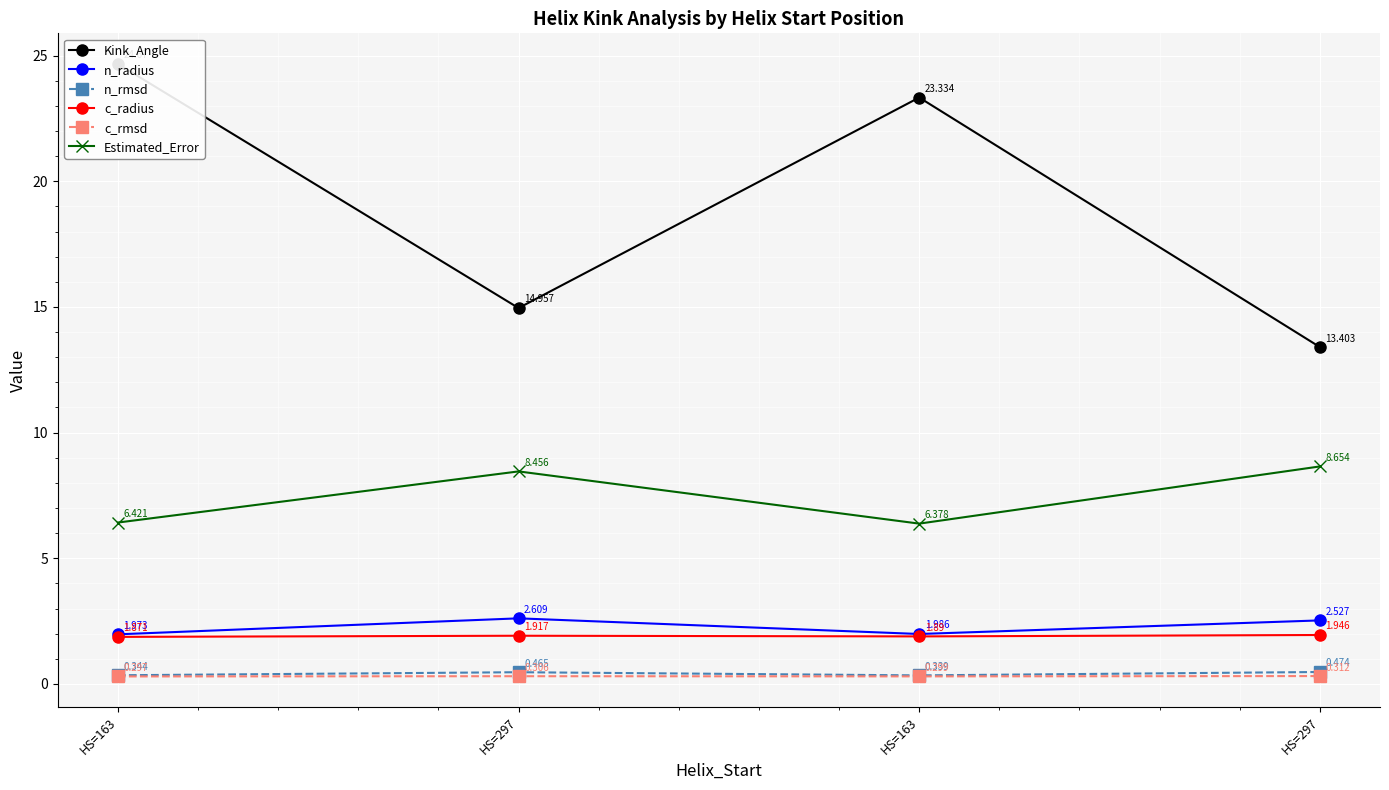

What is the total value across all series at HS=163?

35.6